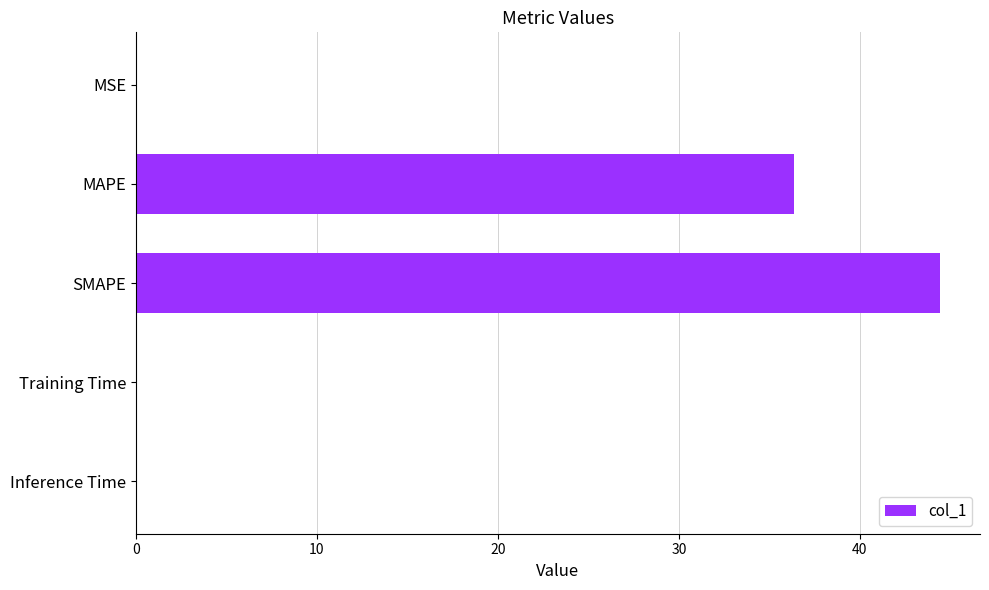

What value does the data have at SMAPE?

44.4